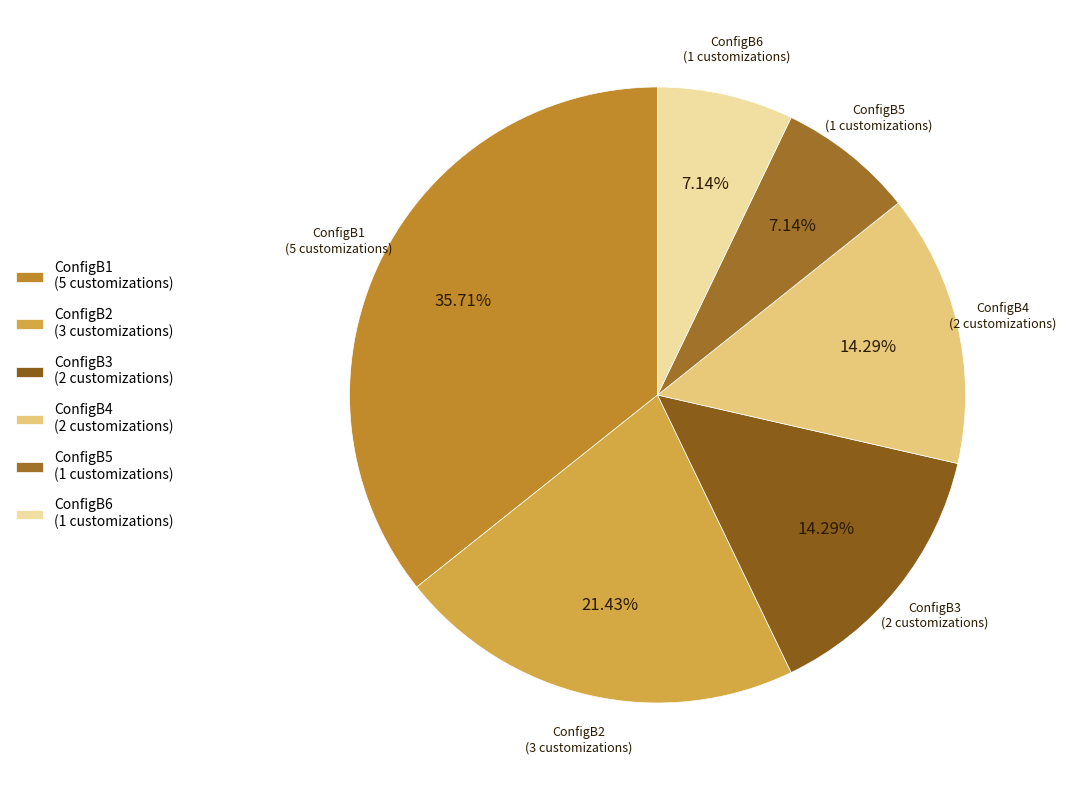

Is there a majority slice in this chart?

No